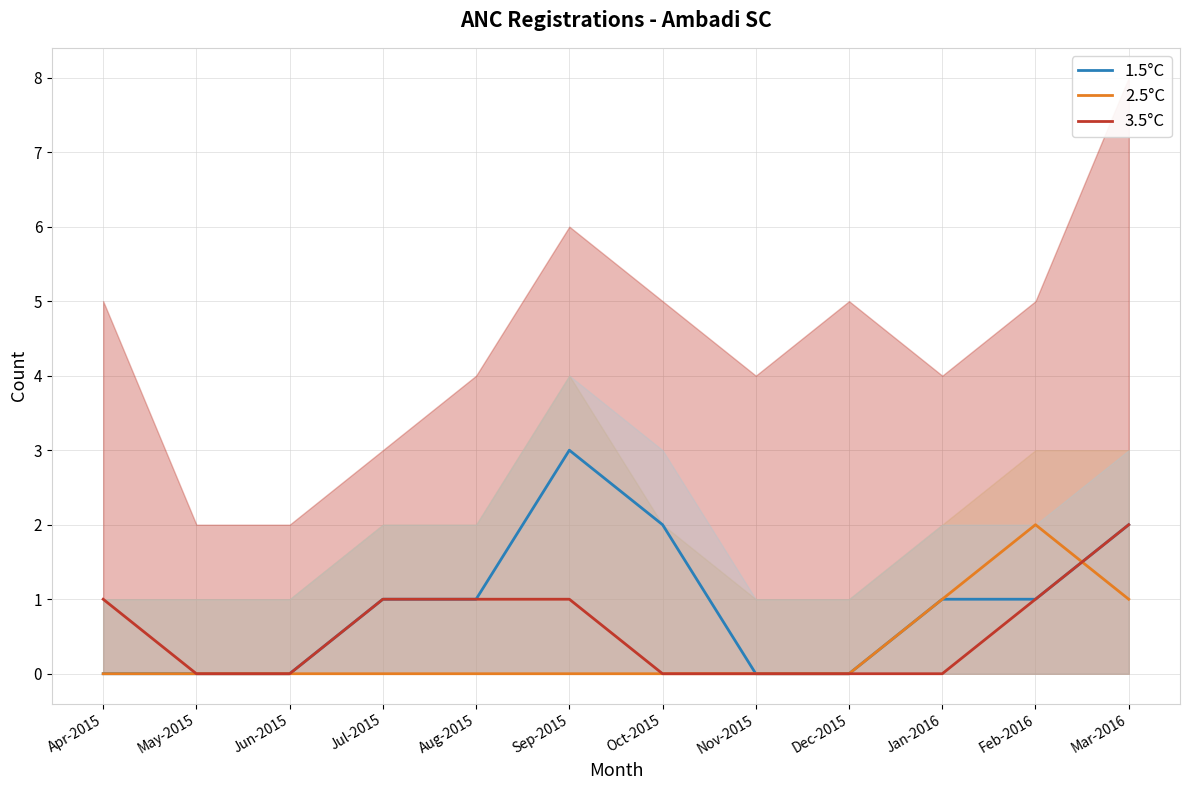

Between Dec-2015 and Mar-2016, which series saw the biggest shift?

1.5°C